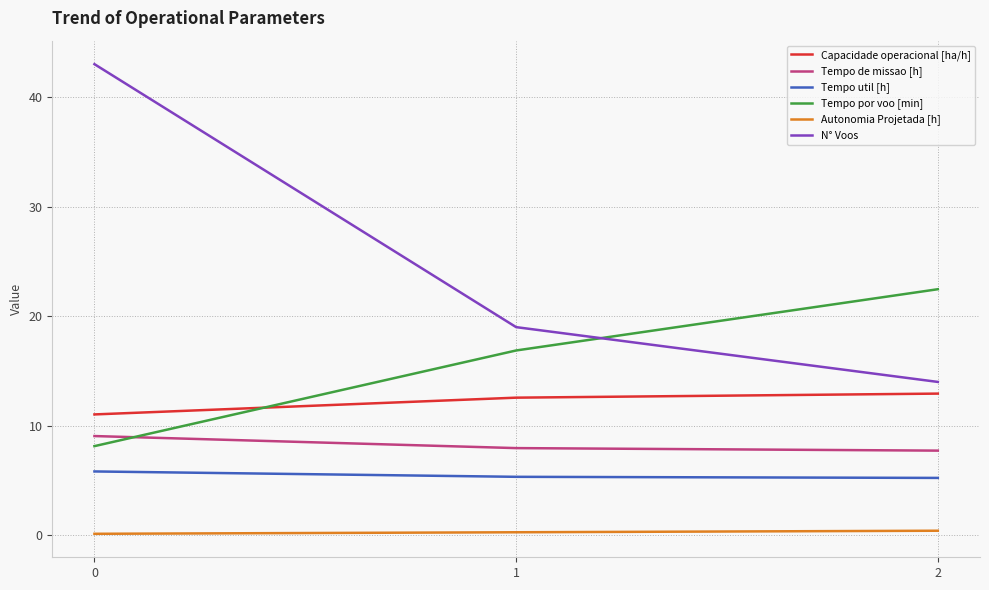

List the series in order of their peak value, lowest first.

Autonomia Projetada [h], Tempo util [h], Tempo de missao [h], Capacidade operacional [ha/h], Tempo por voo [min], N° Voos